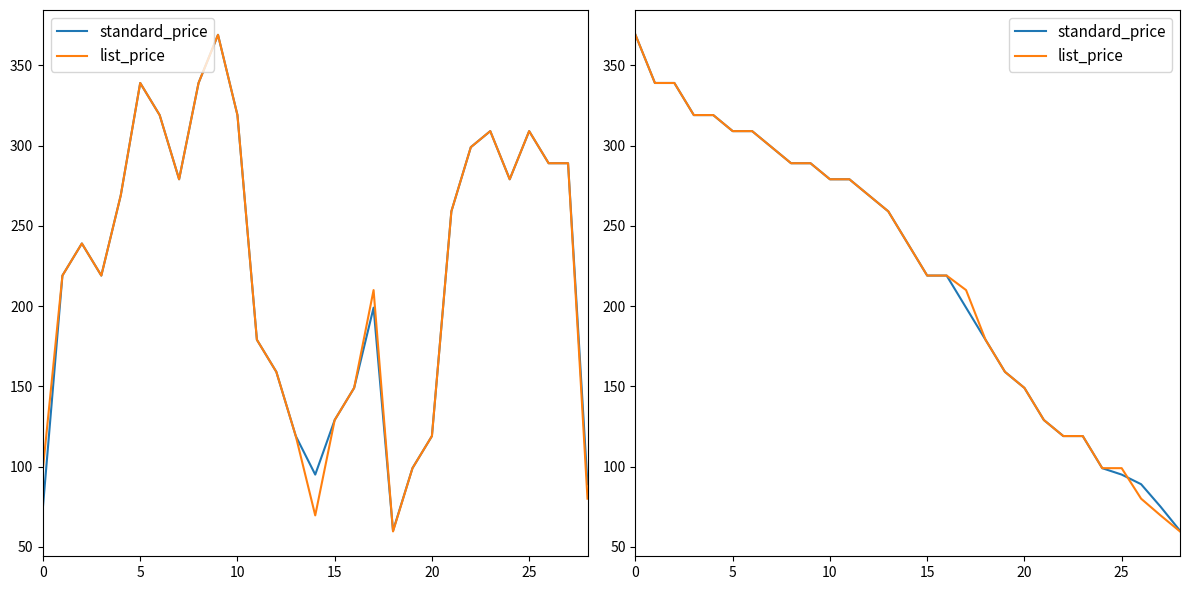

Read the standard_price value at 19.

159.0